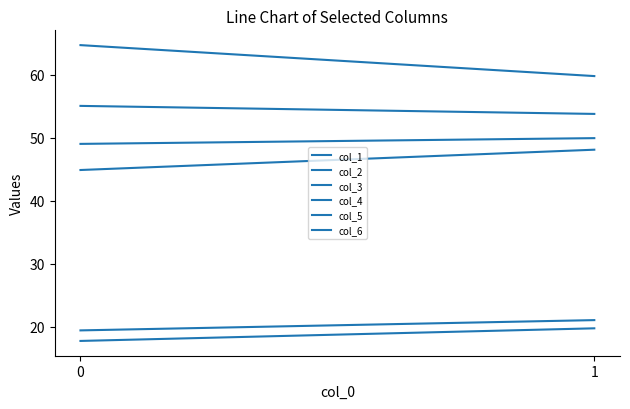

How many data points does each series have?

2